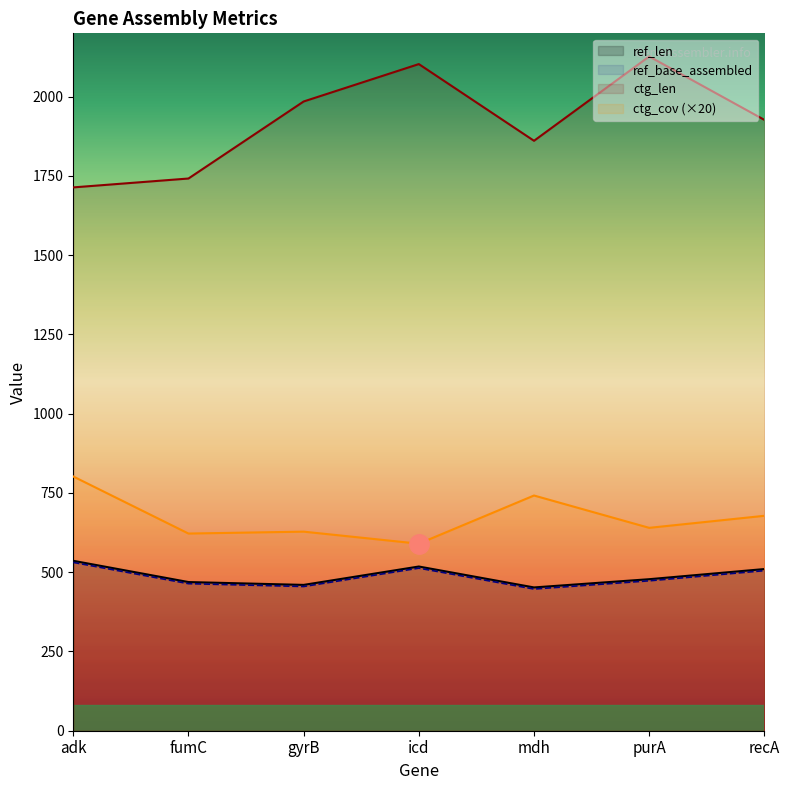

What is the minimum value for ctg_len?

1714